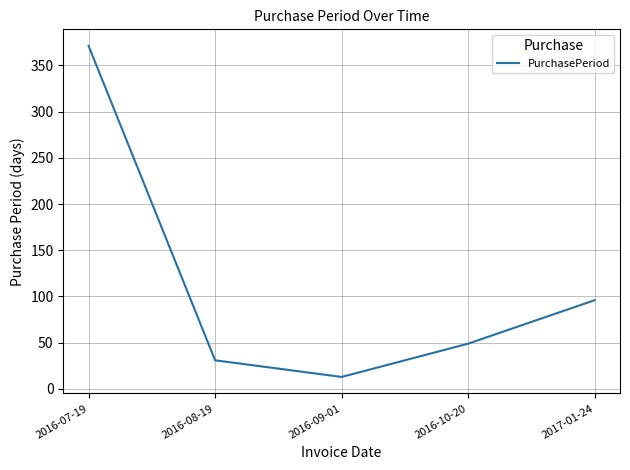

True or false: the data shows 49 at 2016-10-20.

True